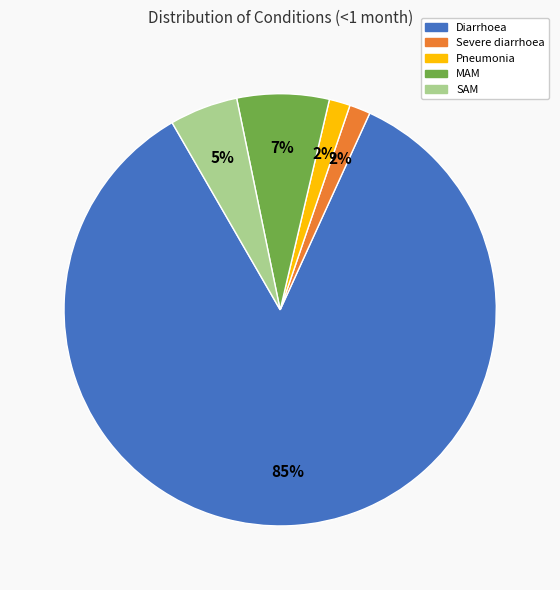

To the nearest percent, what portion does SAM represent?

5%